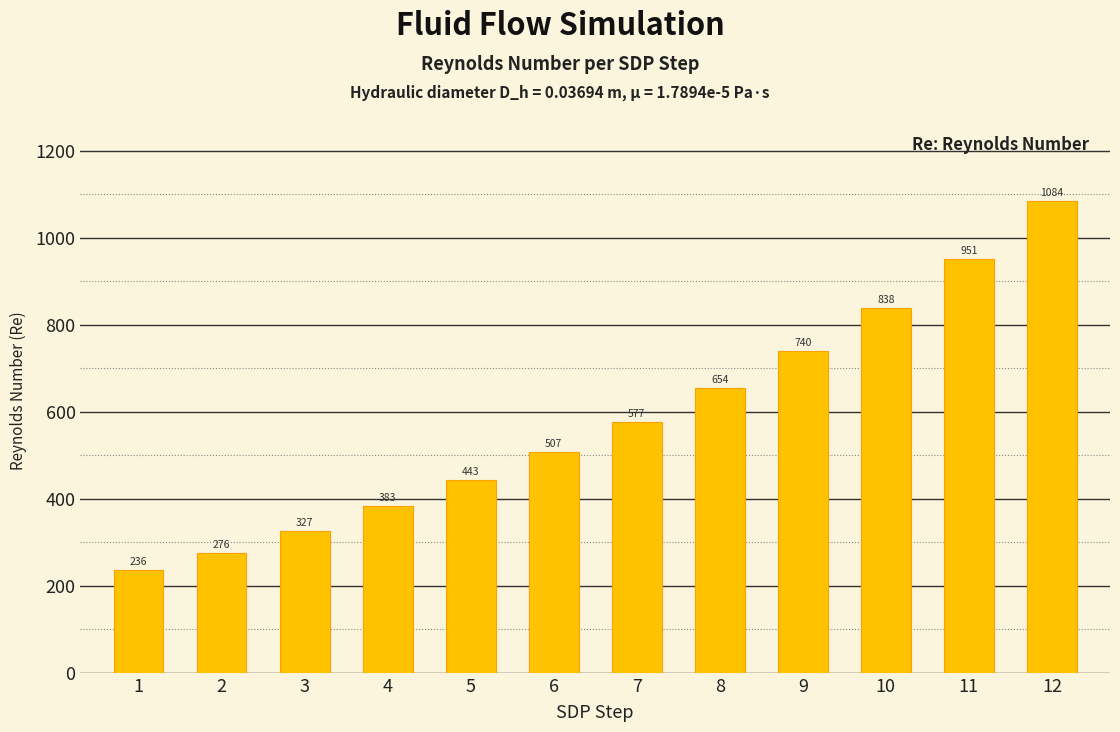

How many categories are shown in the chart?

12